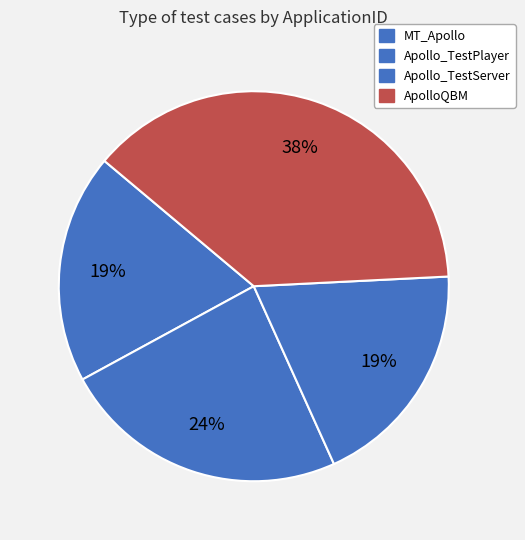

To the nearest percent, what is the difference between the MT_Apollo and ApolloQBM slice percentages?

19%